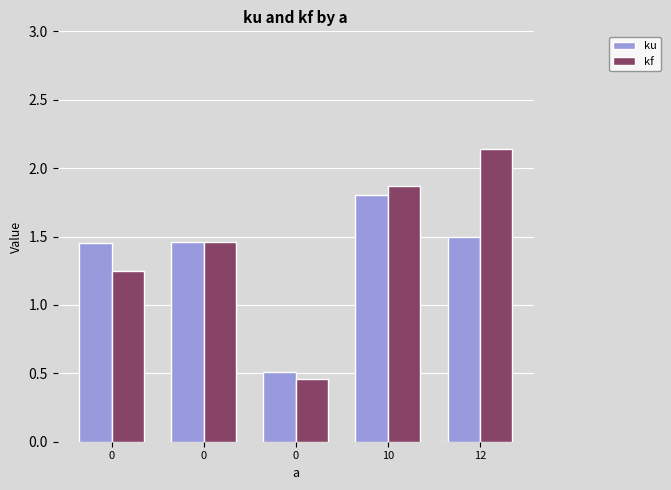

List the series in order of their peak value, lowest first.

ku, kf